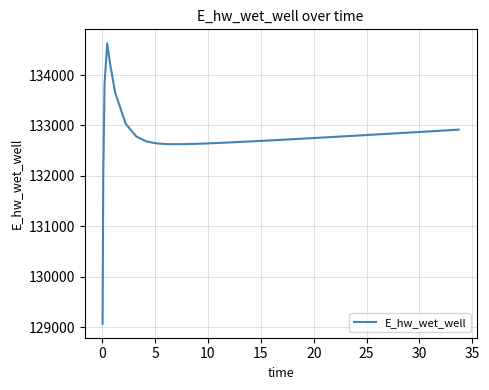

What is the minimum value shown in the chart?

129070.3